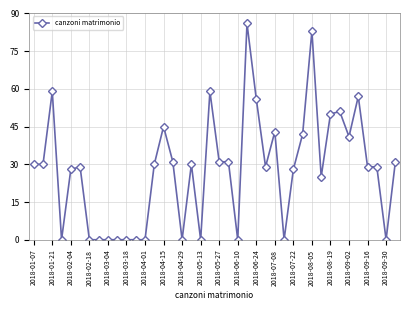

What is the greatest value displayed?

86